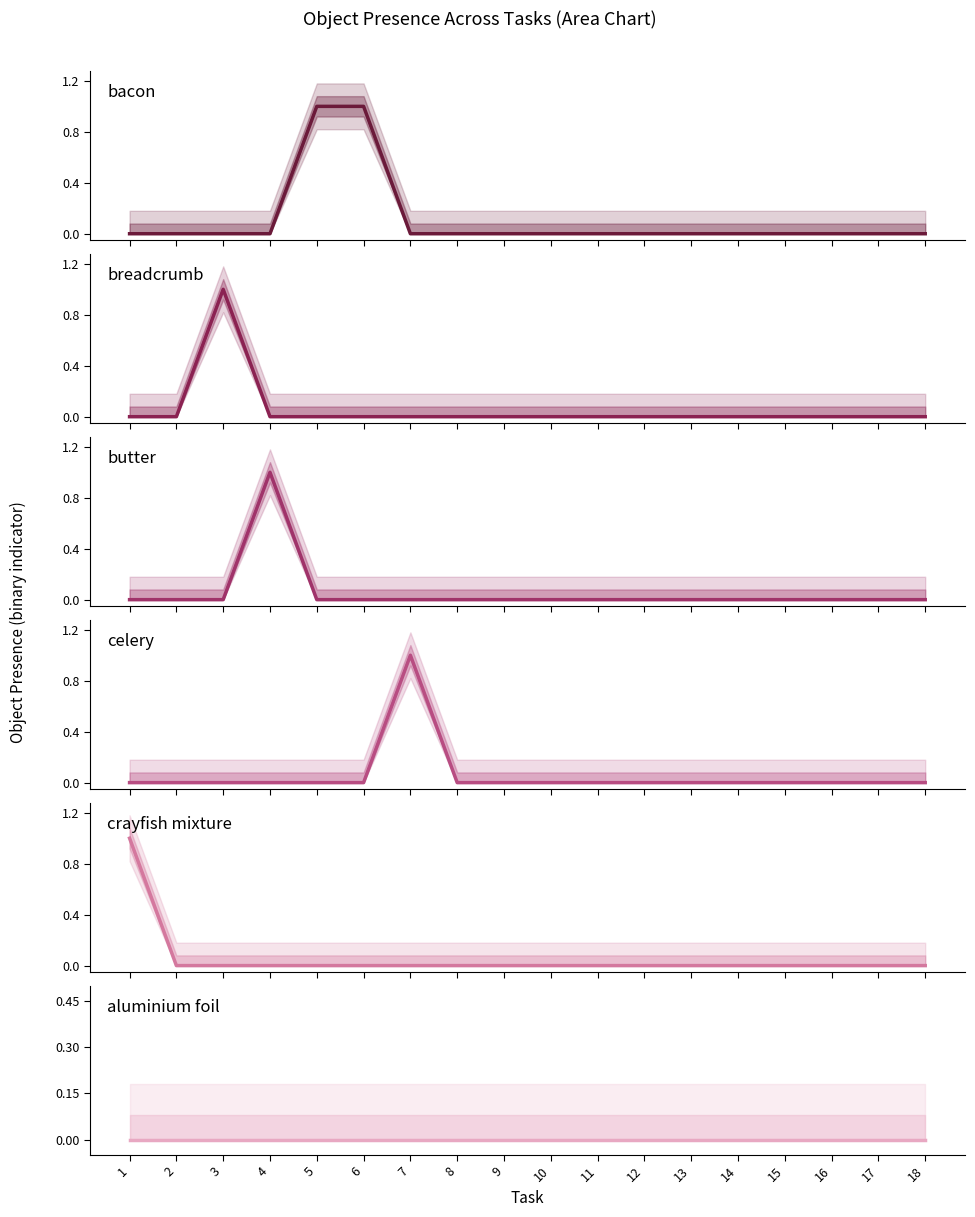

At how many categories does at least one series exceed 0?

6